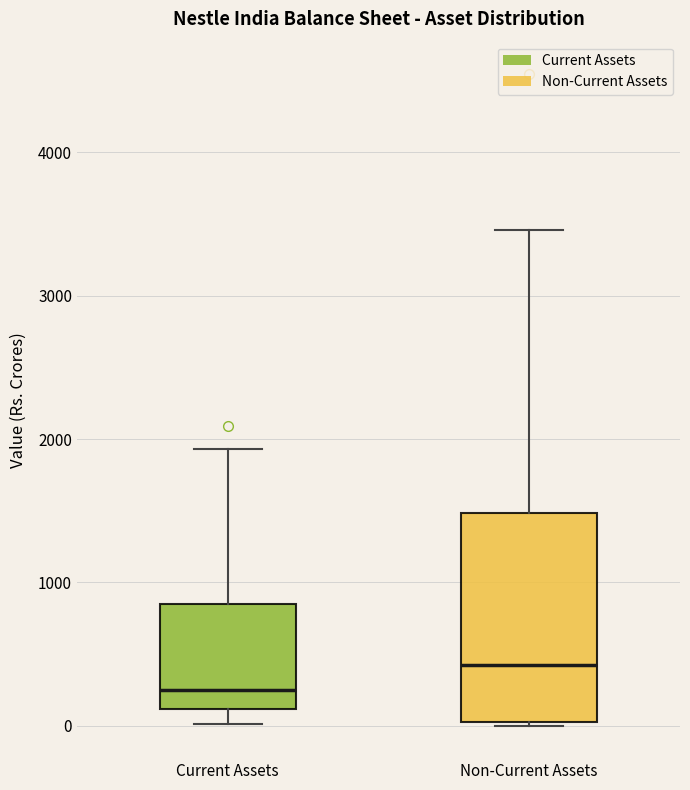

Reading left to right, read every box against the y-axis: the position of its median line, the range the box covers, and the ends of its whiskers. The values are not printed on the chart, so give them approximately, as read against the axis.

Current Assets: median 200, box 100 to 900, whiskers 0 to 1900
Non-Current Assets: median 400, box 0 to 1500, whiskers 0 to 3500